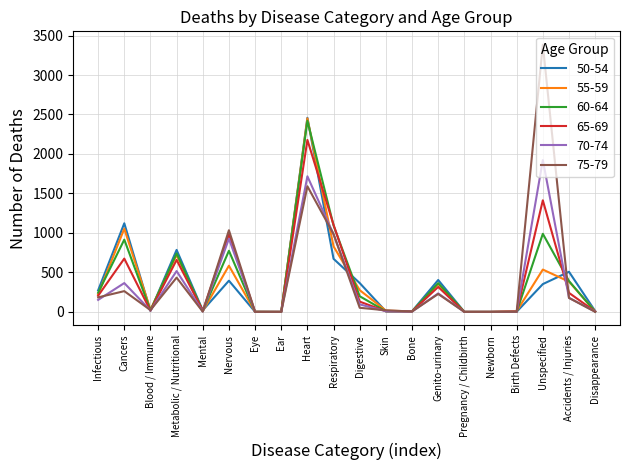

At which category is the sum across all series the highest?

Heart